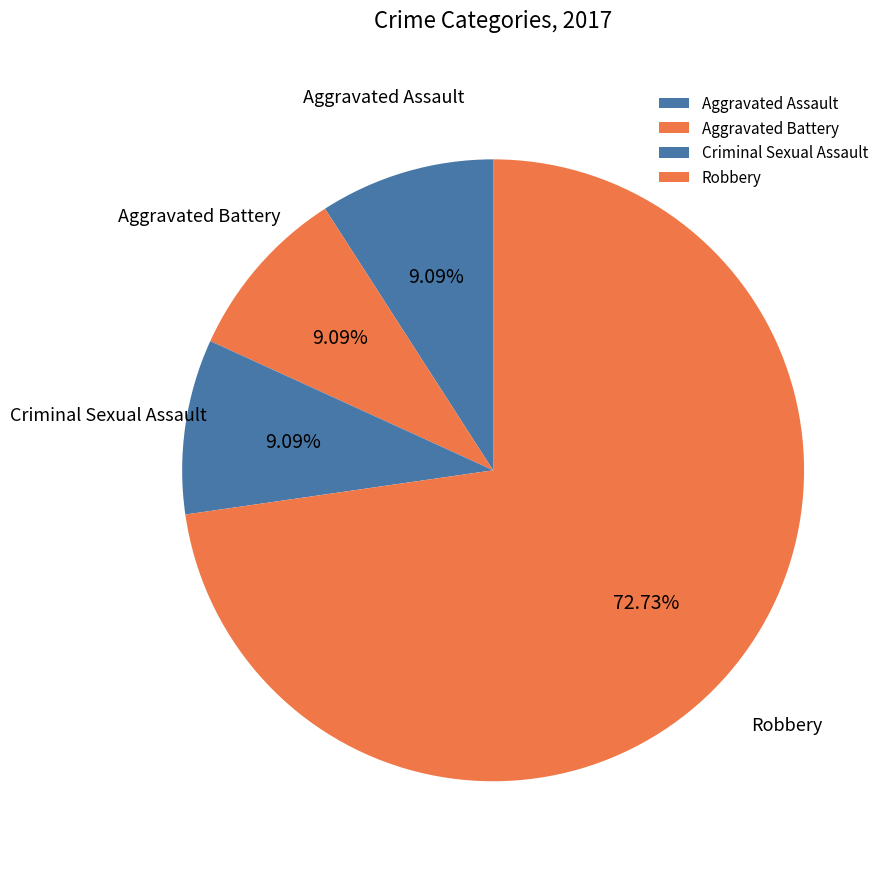

Combined, do Criminal Sexual Assault and Robbery account for over 50%?

Yes